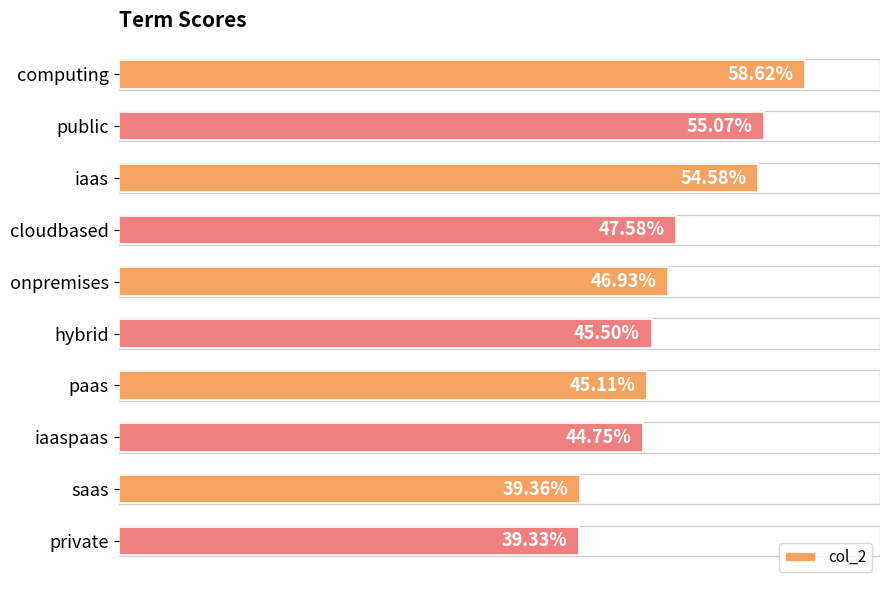

Where is the data nearest to the value 0?

private